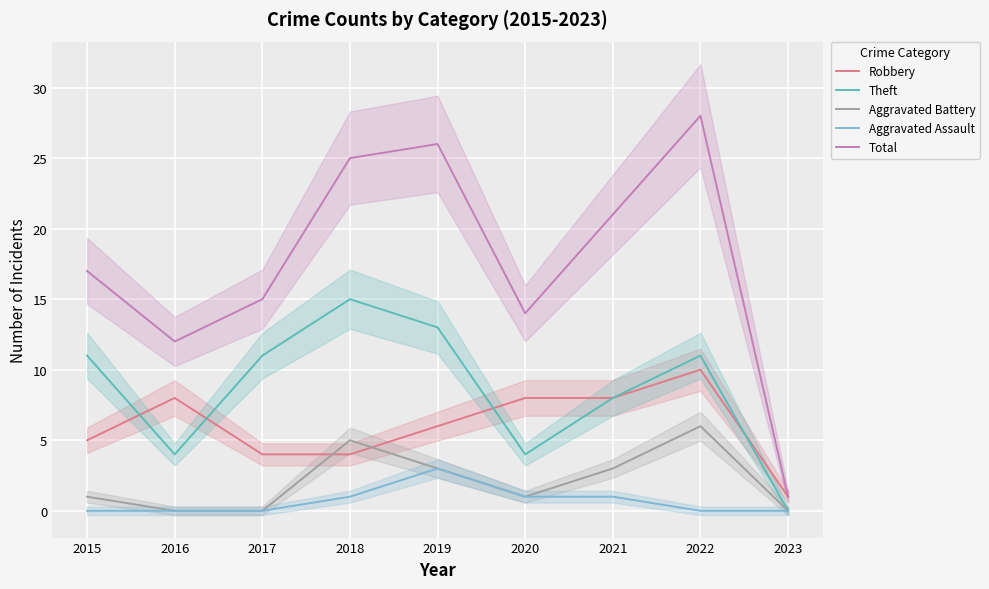

How many lines are shown in the chart?

5